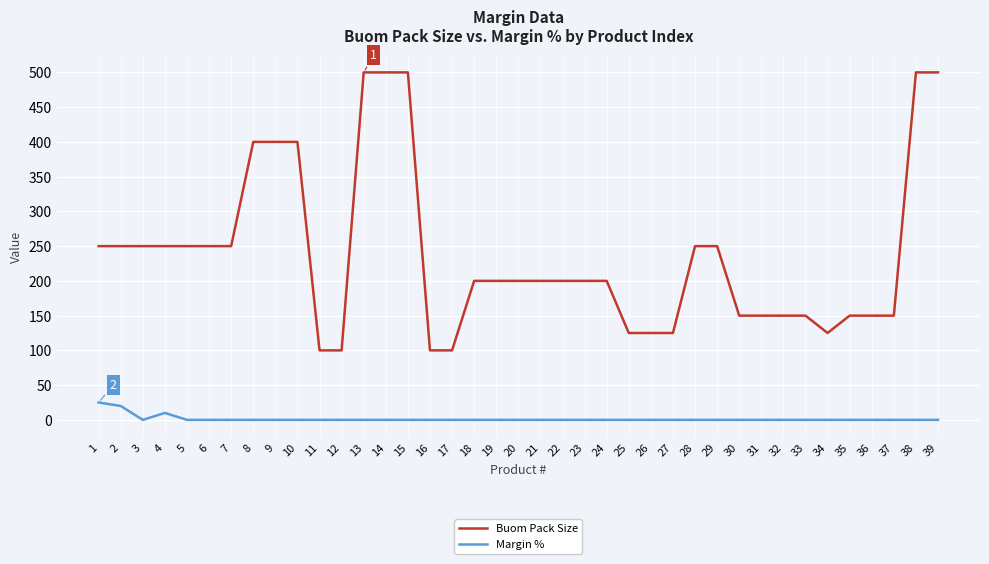

True or false: Margin % and Buom Pack Size intersect in this chart.

False